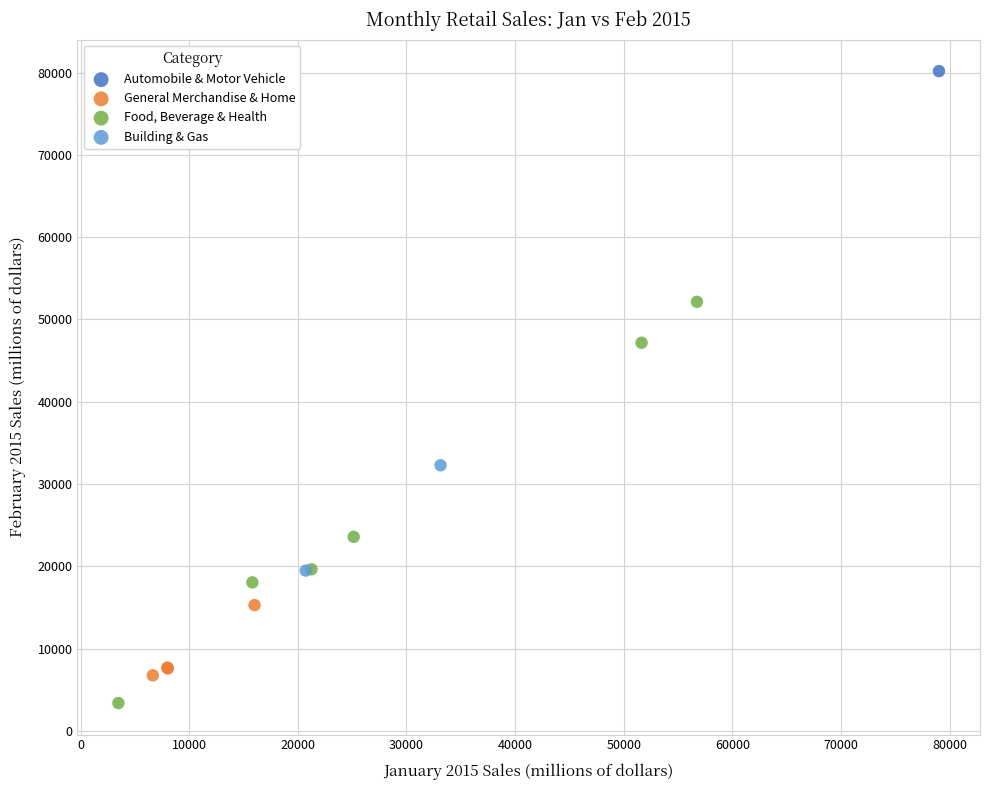

What are all the series names shown in the legend?

Automobile & Motor Vehicle, General Merchandise & Home, Food, Beverage & Health, Building & Gas